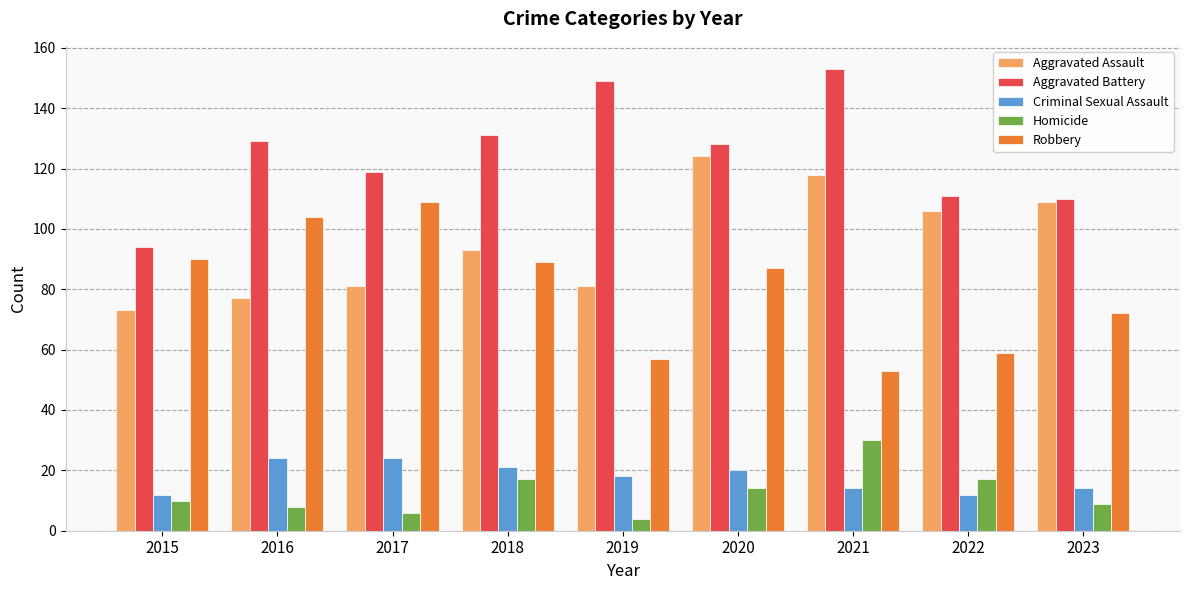

At 2017, list the series in order from largest to smallest.

Aggravated Battery, Robbery, Aggravated Assault, Criminal Sexual Assault, Homicide